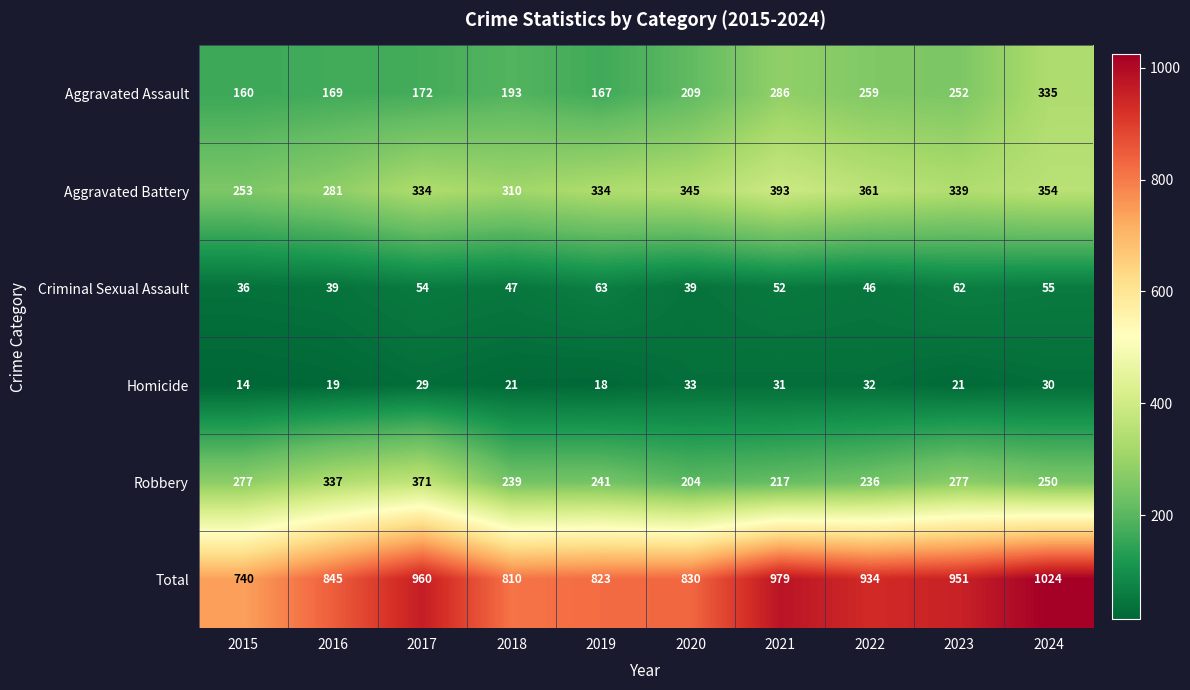

What is the spread (max minus min) of values at 2022?

902